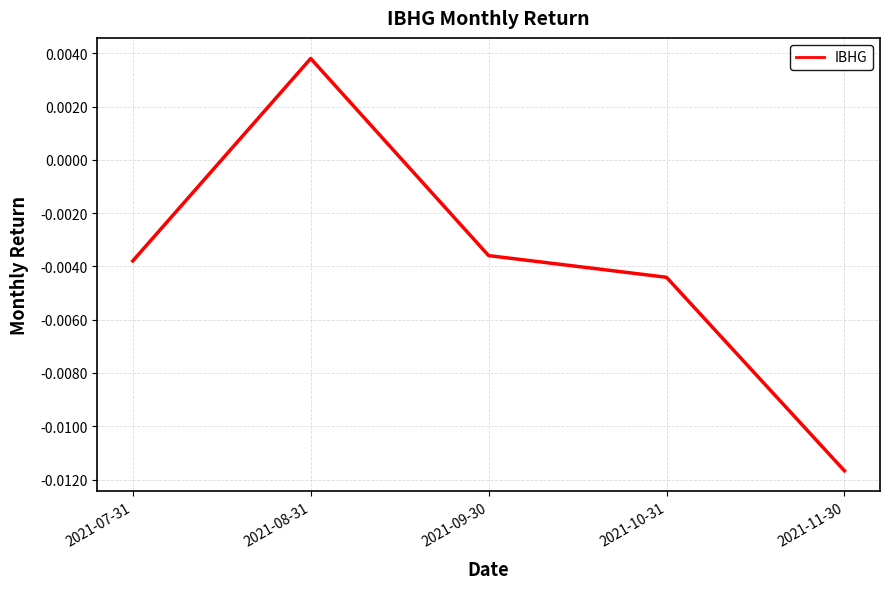

Count the number of categories in the chart.

5